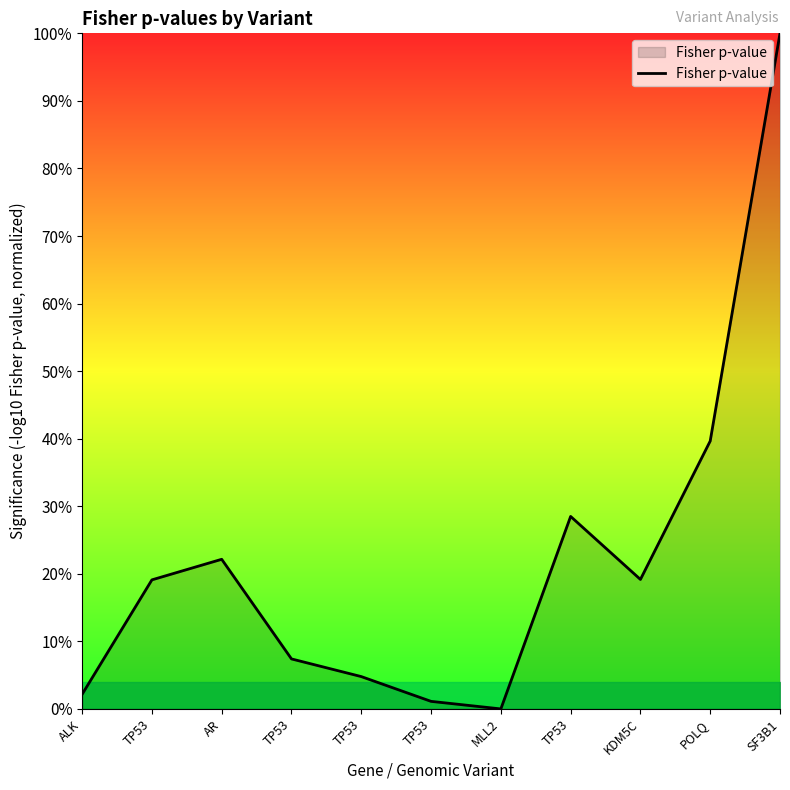

Rank the categories by value from lowest to highest.

MLL2, TP53, ALK, TP53, TP53, TP53, KDM5C, AR, TP53, POLQ, SF3B1